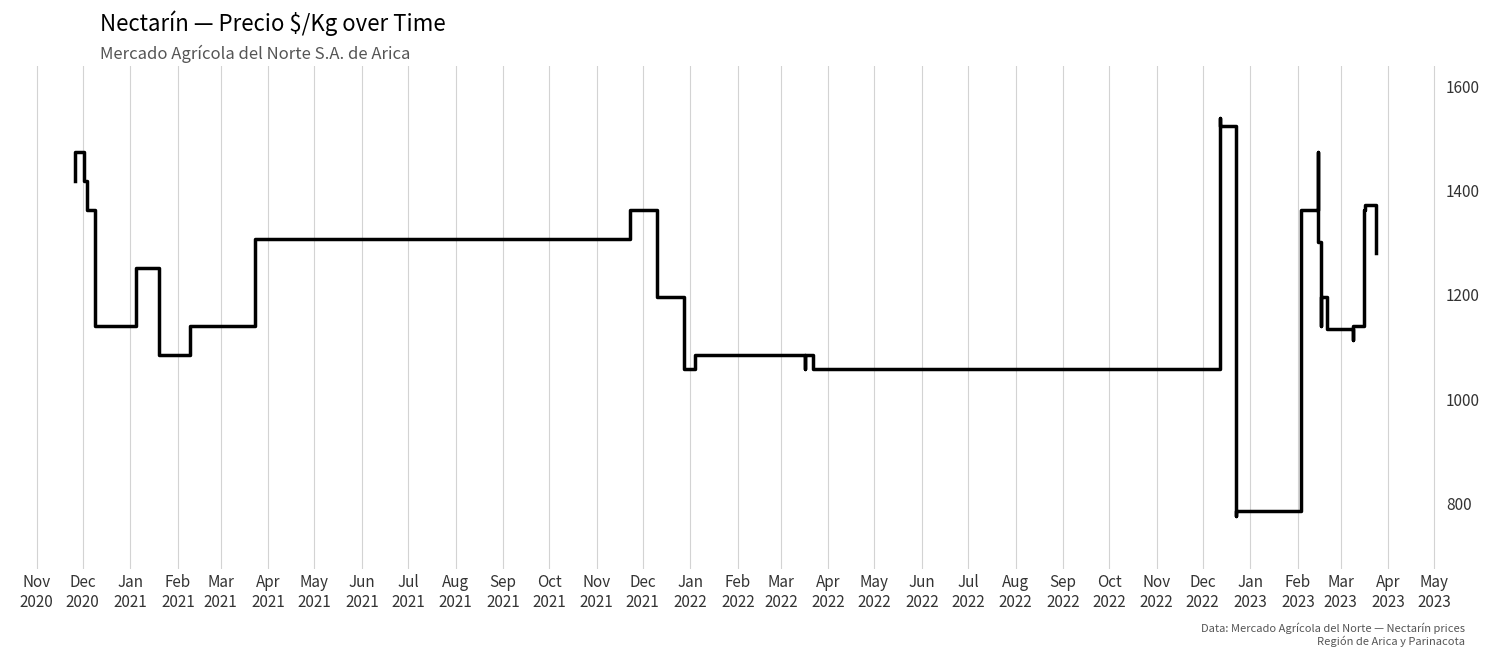

What is the difference between the maximum and minimum values?

764